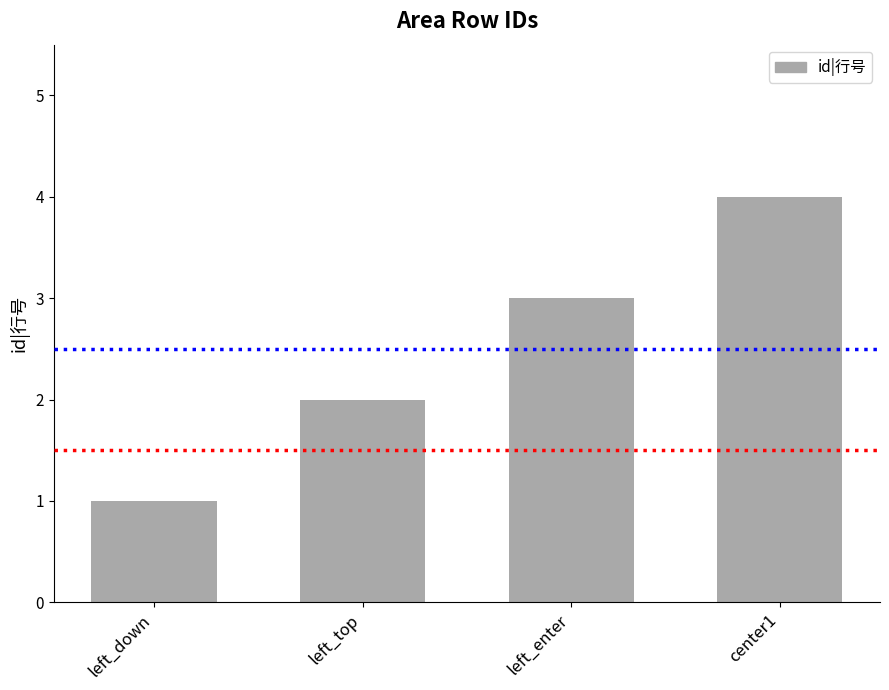

What is the sum of all values?

10